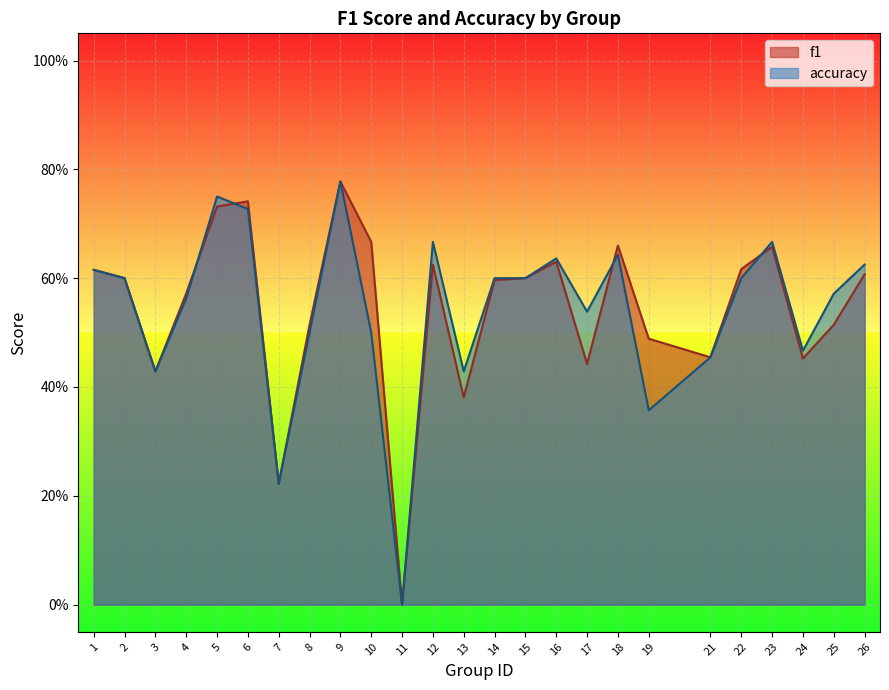

Count the number of categories in the chart.

25